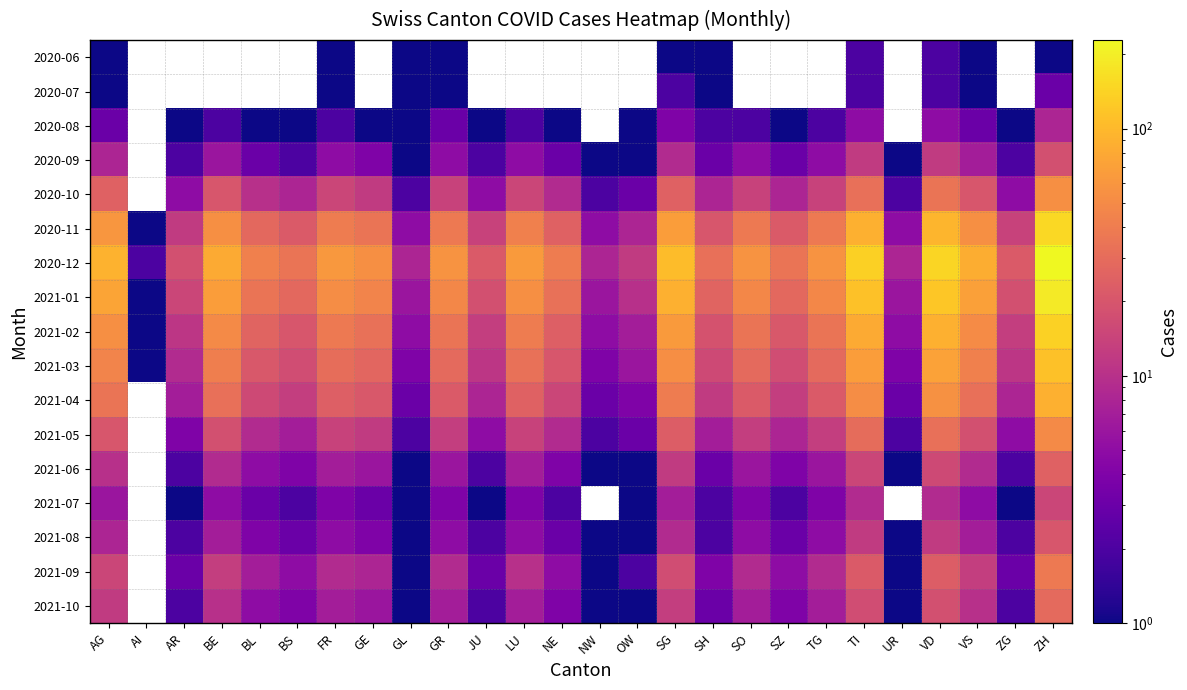

The value of 2020-12 at TI is 225.2. True or false?

False